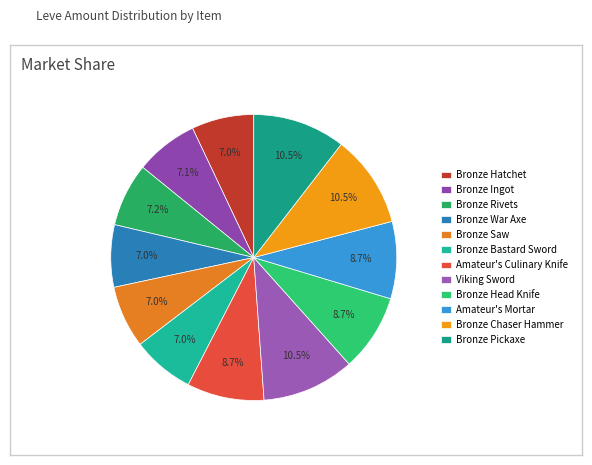

How many slices are in this pie chart?

12